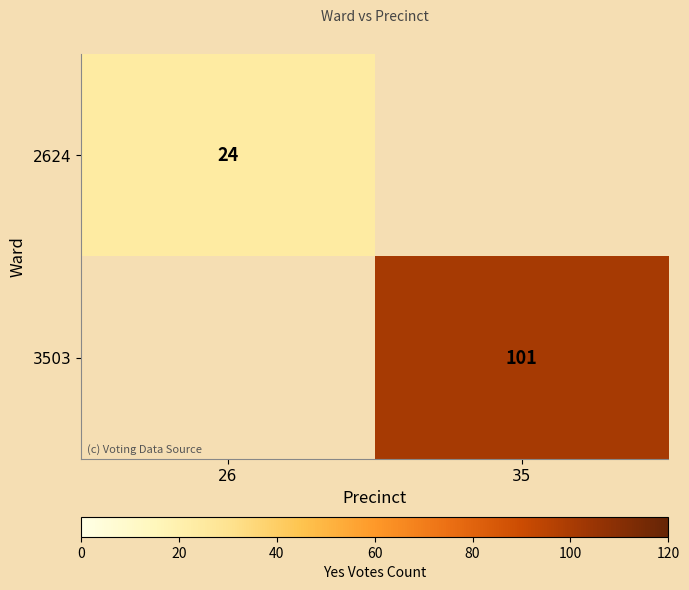

The value of 2624 at 26 is 34. True or false?

False